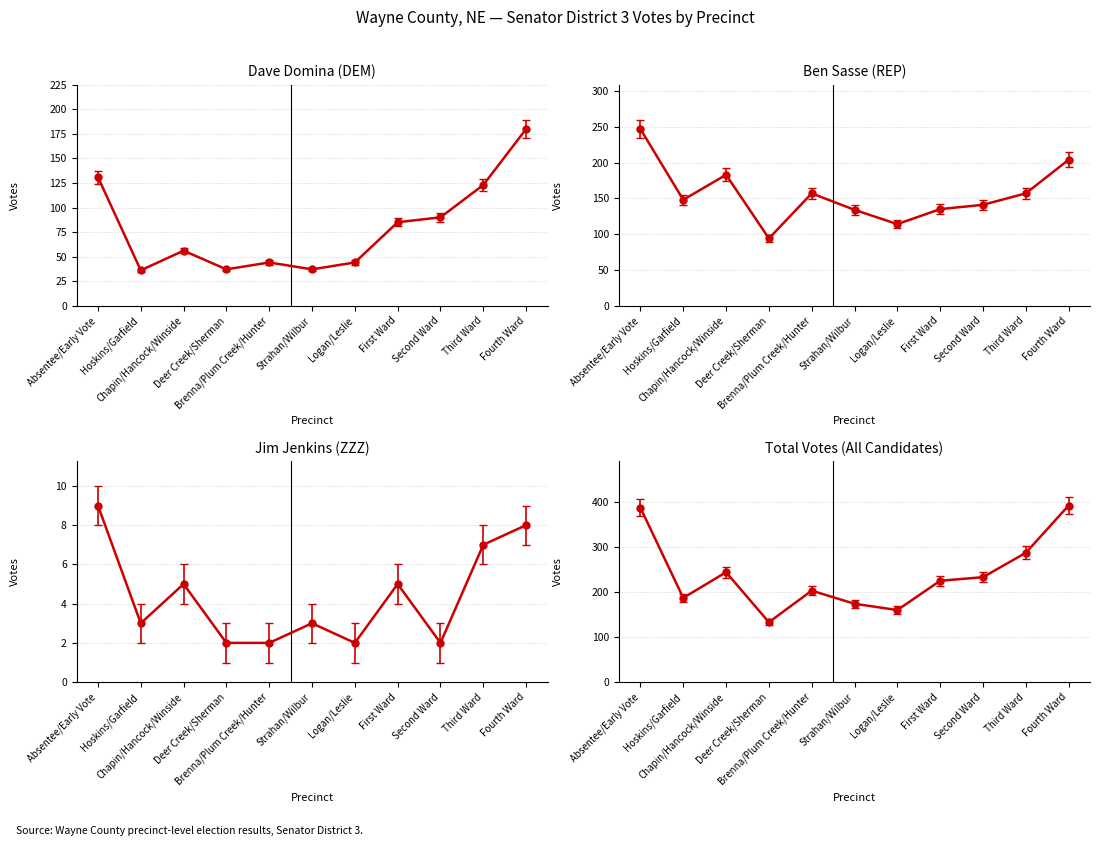

How many series are shown in this chart?

3